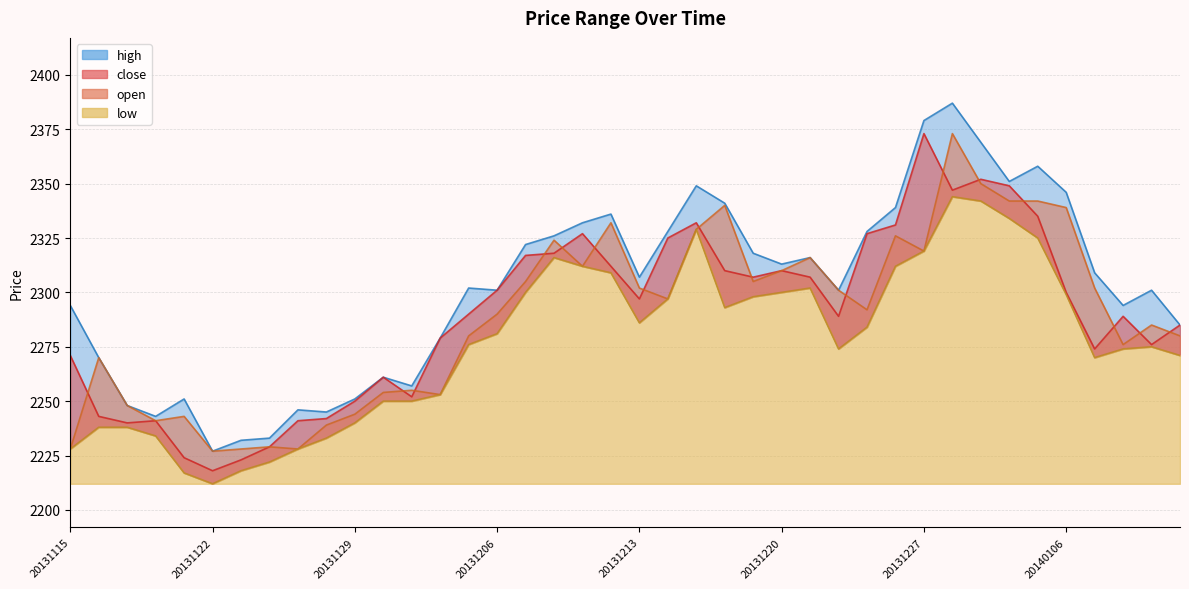

True or false: low and close intersect in this chart.

False